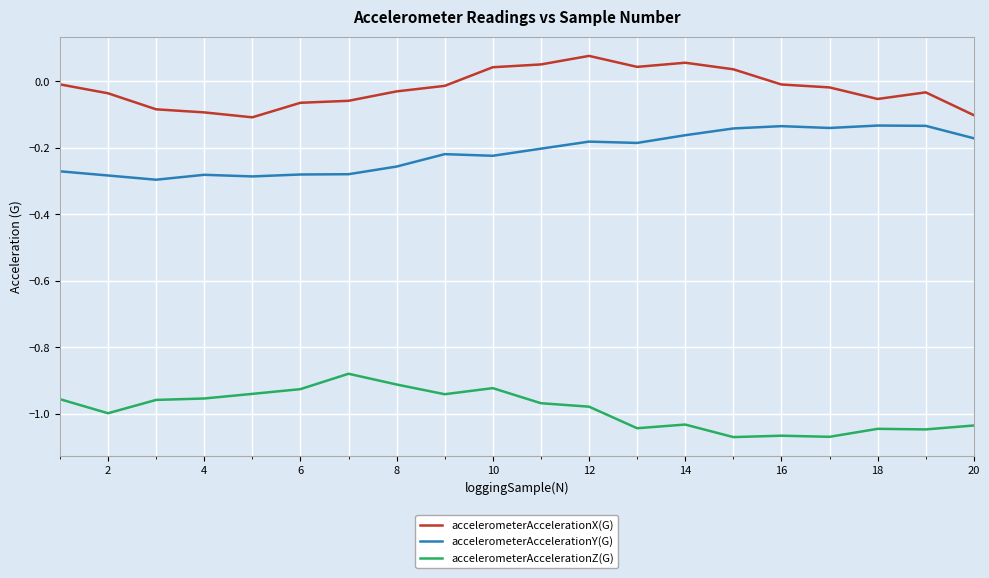

List the series in order of their overall mean, highest first.

accelerometerAccelerationX(G), accelerometerAccelerationY(G), accelerometerAccelerationZ(G)